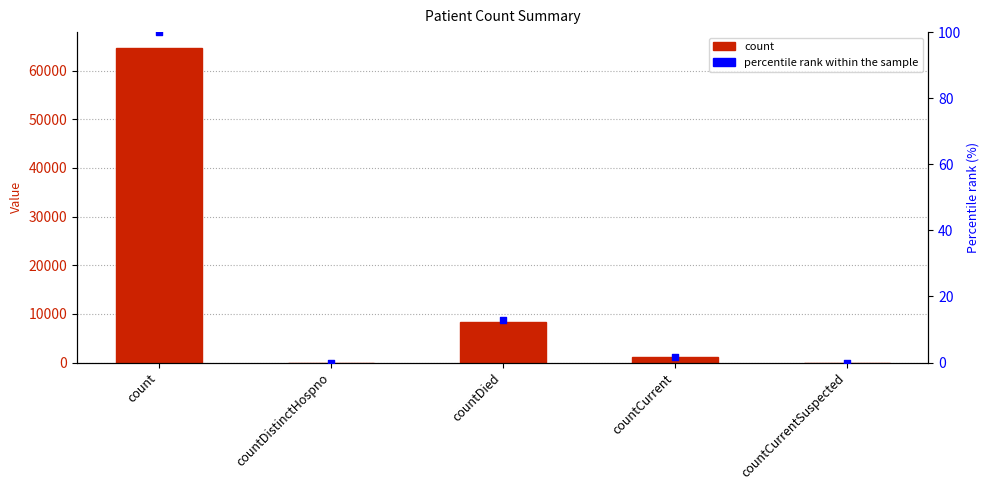

Which series has the widest spread of Y values?

count